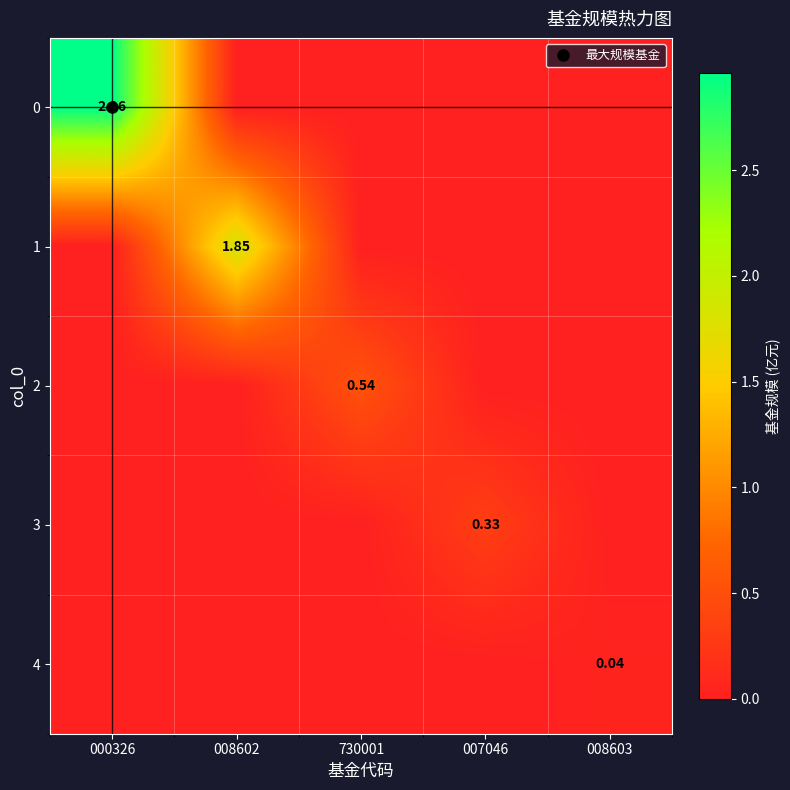

Which label corresponds to the largest value in the chart?

000326